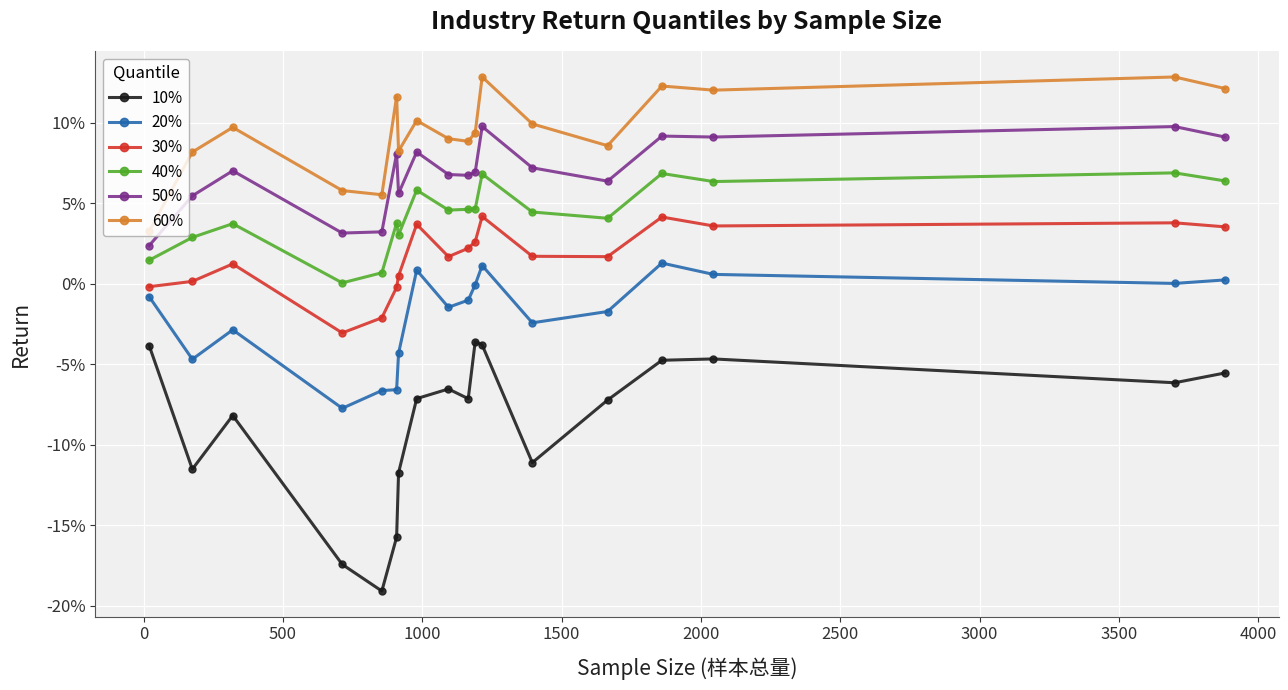

Reading left to right, list all the values displayed in this chart.

10%: -0.0	-0.1	-0.1	-0.2	-0.2	-0.2	-0.1	-0.1	-0.1	-0.1	-0.0	-0.0	-0.1	-0.1	-0.0	-0.0	-0.1	-0.1
20%: -0.0	-0.0	-0.0	-0.1	-0.1	-0.1	-0.0	0.0	-0.0	-0.0	-0.0	0.0	-0.0	-0.0	0.0	0.0	0.0	0.0
30%: -0.0	0.0	0.0	-0.0	-0.0	-0.0	0.0	0.0	0.0	0.0	0.0	0.0	0.0	0.0	0.0	0.0	0.0	0.0
40%: 0.0	0.0	0.0	0.0	0.0	0.0	0.0	0.1	0.0	0.0	0.0	0.1	0.0	0.0	0.1	0.1	0.1	0.1
50%: 0.0	0.1	0.1	0.0	0.0	0.1	0.1	0.1	0.1	0.1	0.1	0.1	0.1	0.1	0.1	0.1	0.1	0.1
60%: 0.0	0.1	0.1	0.1	0.1	0.1	0.1	0.1	0.1	0.1	0.1	0.1	0.1	0.1	0.1	0.1	0.1	0.1